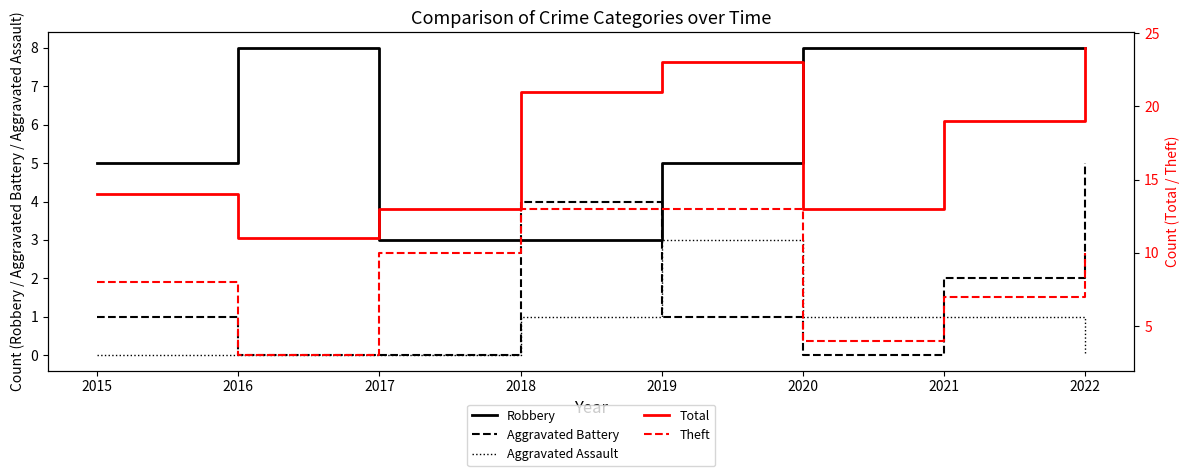

Is it true that Theft equals 15 at 2017?

False